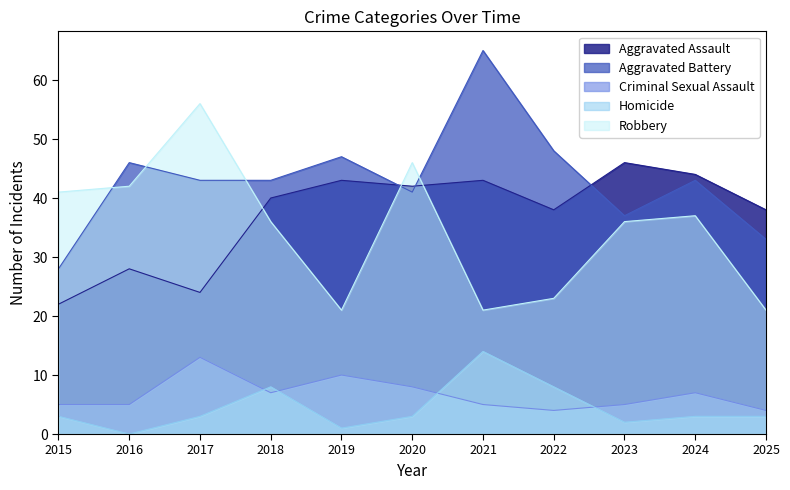

The Robbery series shows 23 at 2022. True or false?

True